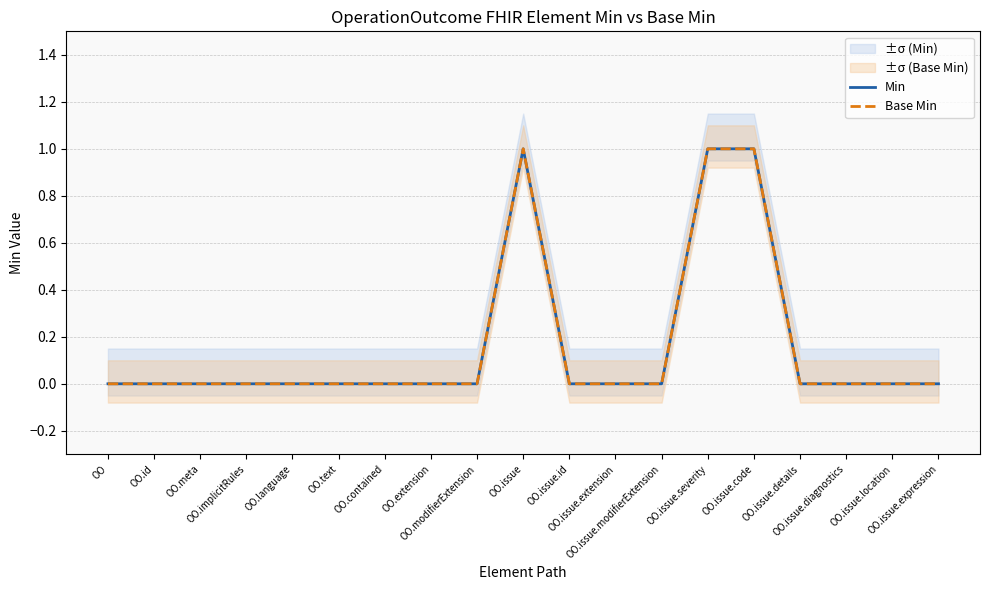

Count the Min values in the range 0 to 1.

19